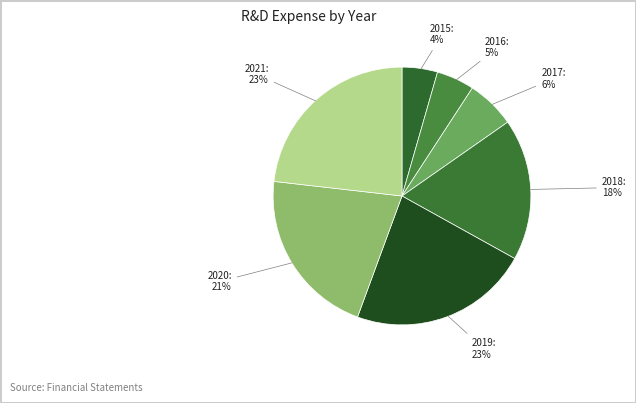

What percentage is the 2020 slice, to the nearest percent?

21%